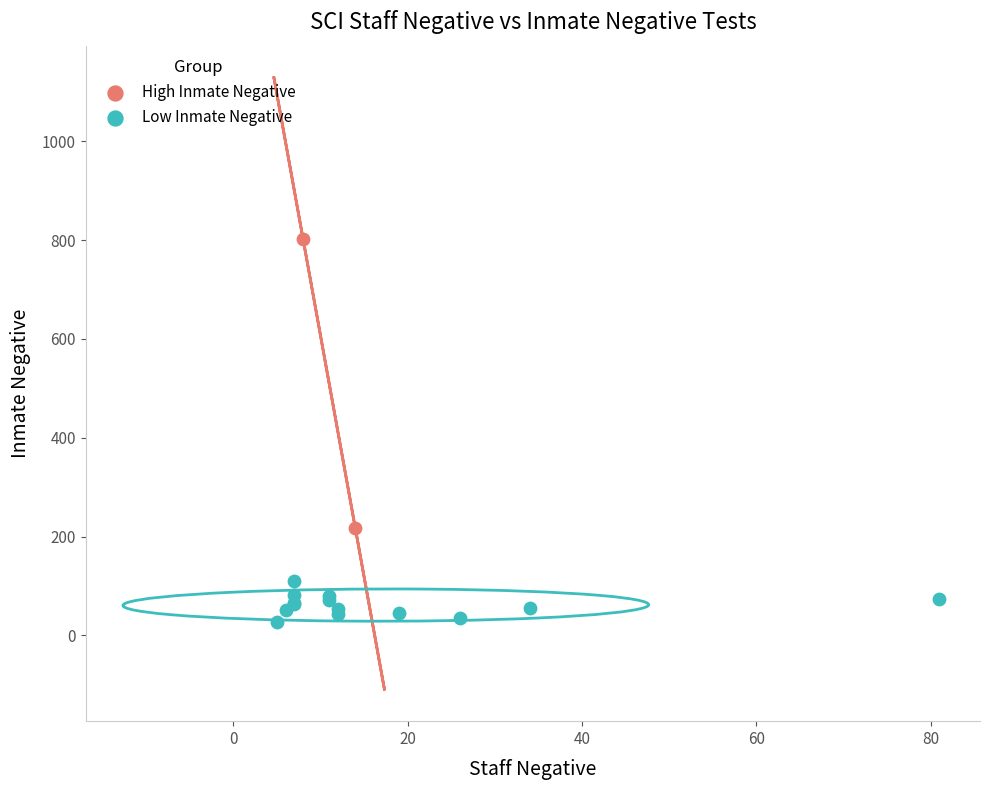

Which series reaches the maximum Y coordinate?

High Inmate Negative